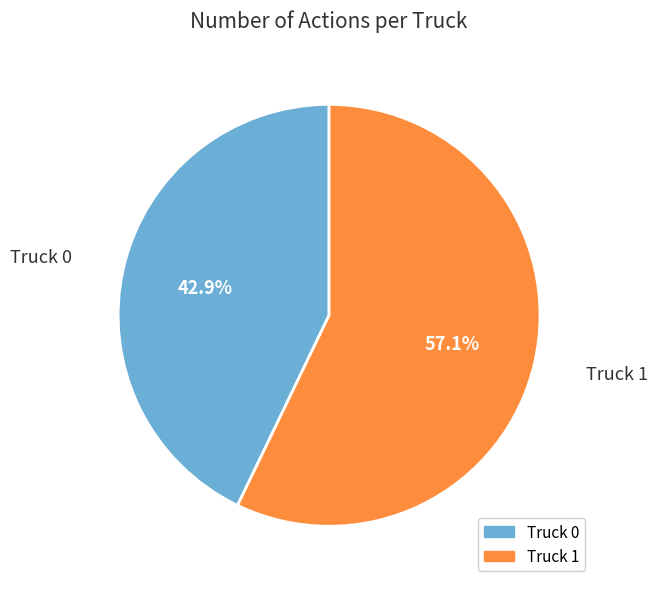

Between Truck 0 and Truck 1, which is larger?

Truck 1